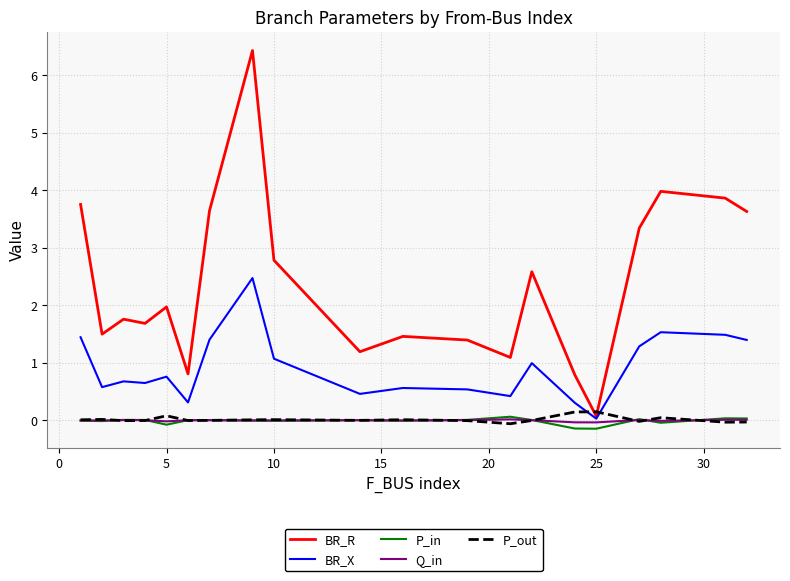

What is the maximum value for BR_X?

2.5